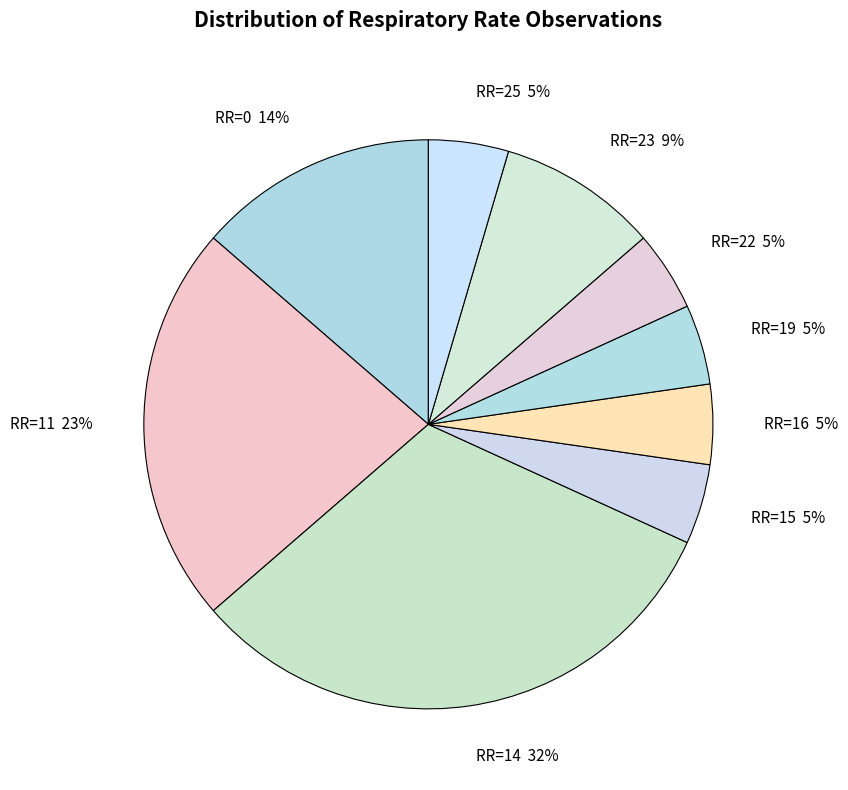

To the nearest percent, what portion does RR=19 represent?

5%